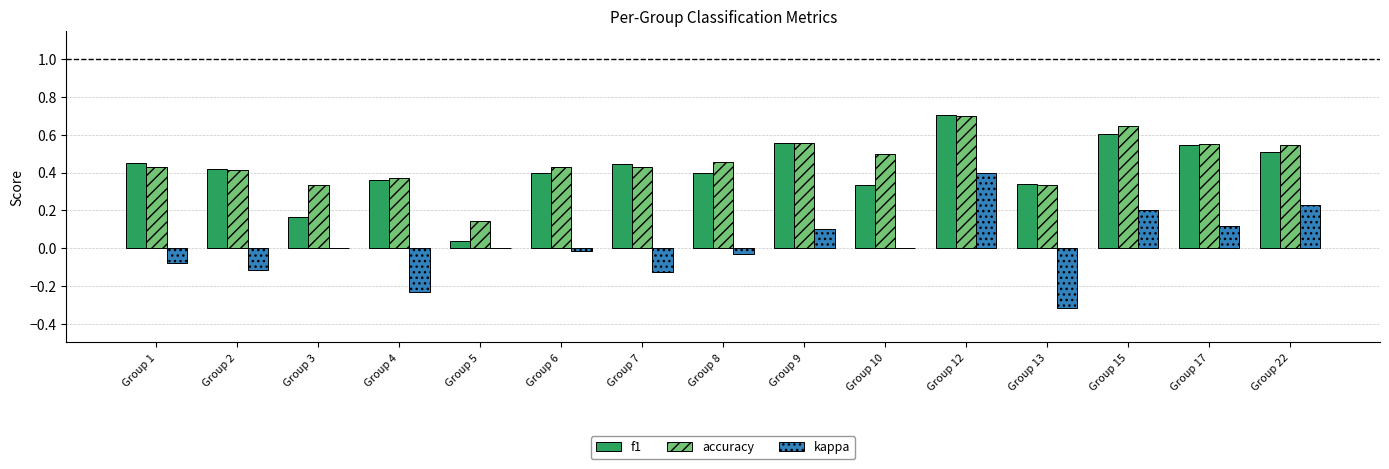

Is the value of kappa at Group 6 greater than the value of f1 at Group 3?

No